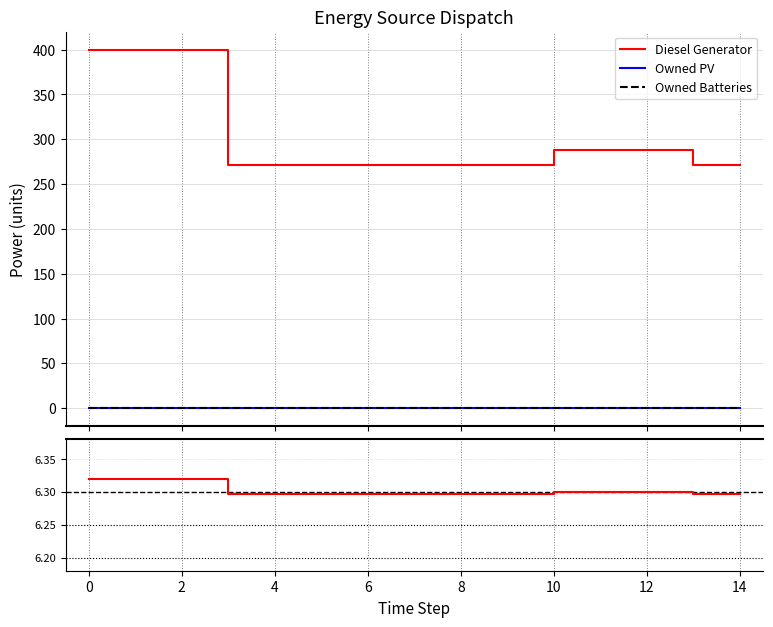

True or false: Owned Batteries and Owned PV cross at least once.

False